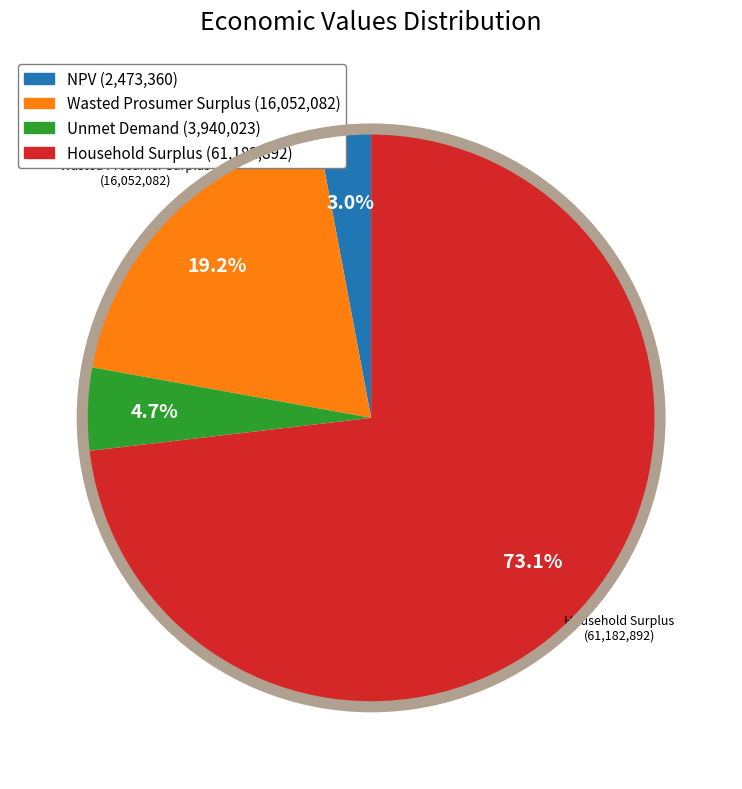

Does any single category account for the majority?

Yes